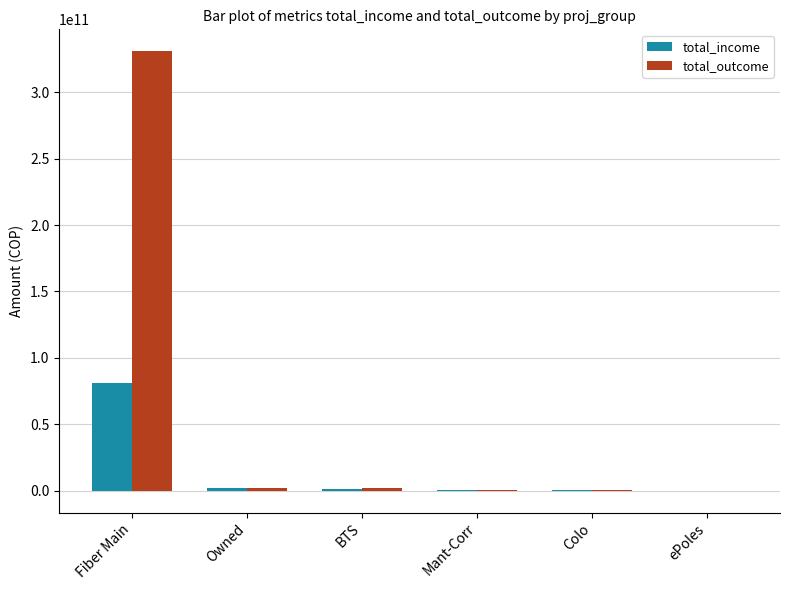

What value does the total_outcome series have at Fiber Main?

331008391335.8